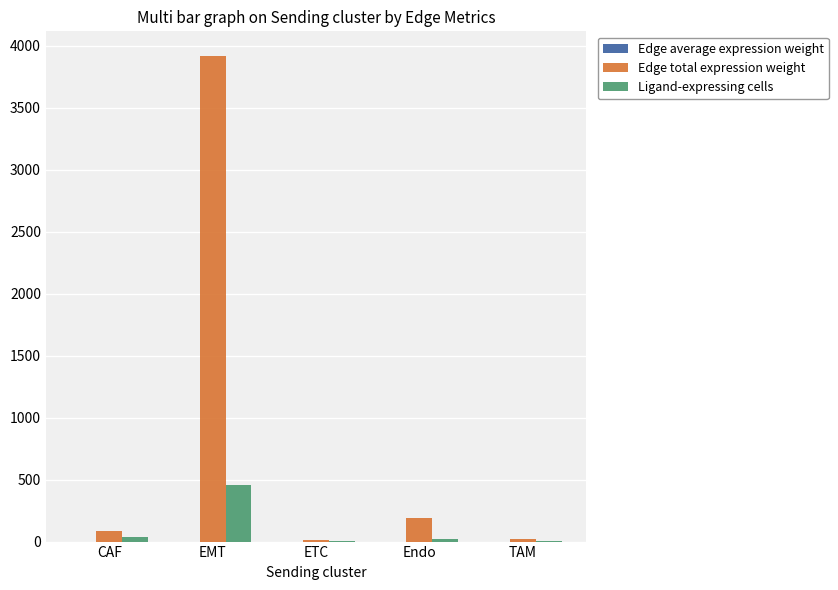

How many distinct data groups are displayed?

3